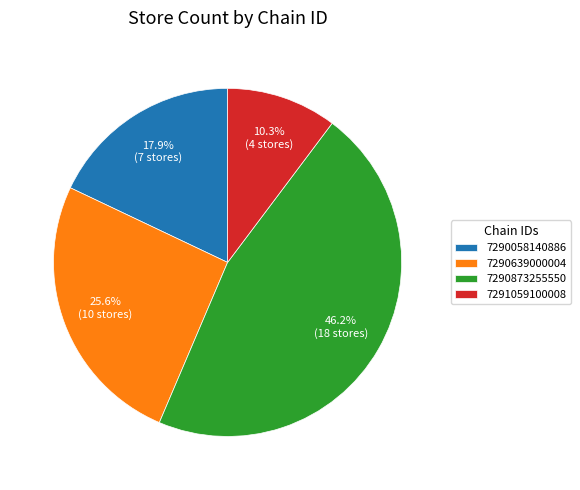

To the nearest percent, what is the difference between the 7290639000004 and 7290058140886 slice percentages?

8%